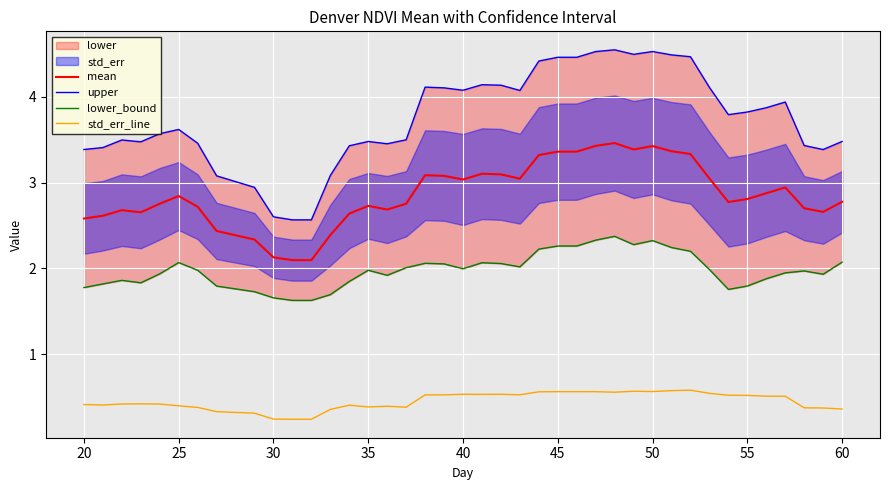

What is the maximum value for mean?

3.5